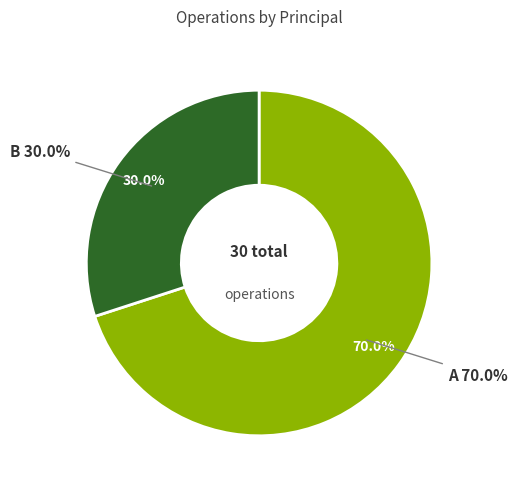

Approximately how many times larger is the value at B compared to A?

0.4